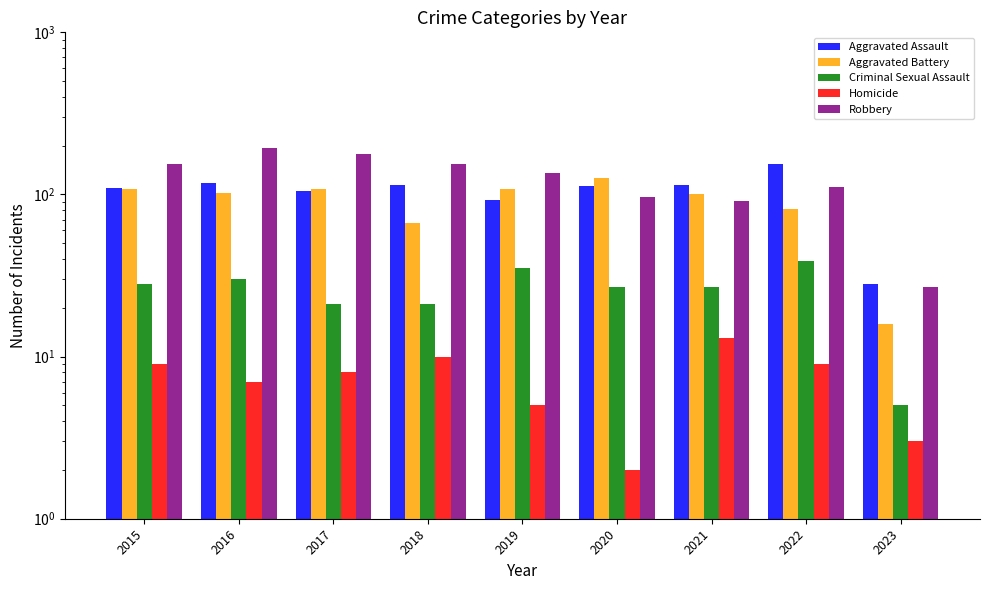

Reading right to left, transcribe all the data shown in this chart.

Aggravated Assault: 28	154	115	113	92	115	105	118	110
Aggravated Battery: 16	81	100	126	108	67	108	102	108
Criminal Sexual Assault: 5	39	27	27	35	21	21	30	28
Homicide: 3	9	13	2	5	10	8	7	9
Robbery: 27	111	91	97	135	155	178	194	154